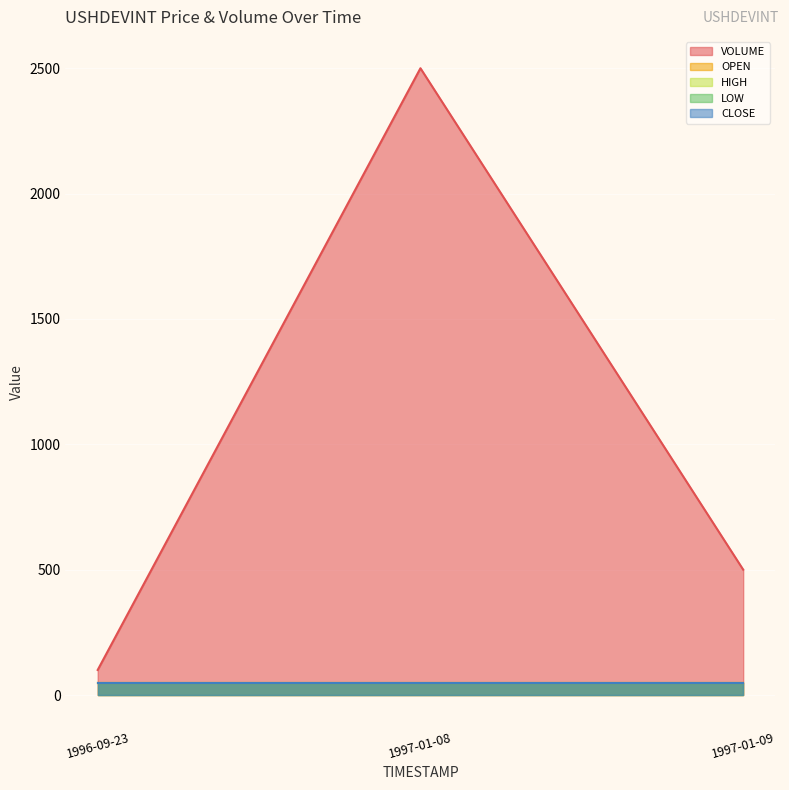

How many categories are shown in the chart?

3